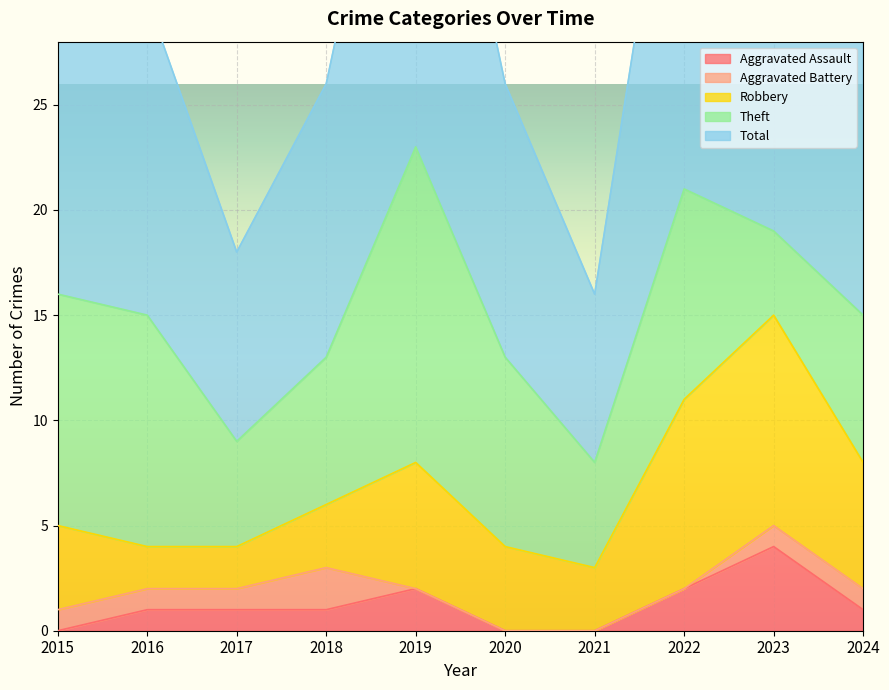

How many values in the Theft series exceed 9?

4